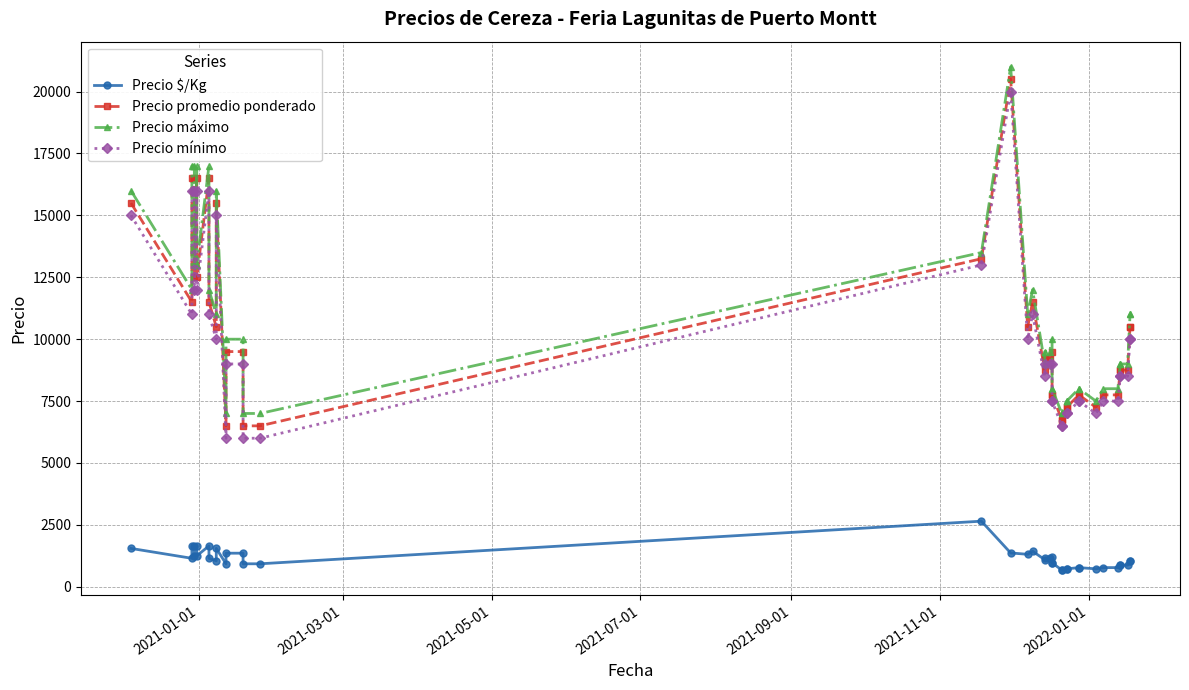

What are all the series names shown in the legend?

Precio $/Kg, Precio promedio ponderado, Precio máximo, Precio mínimo